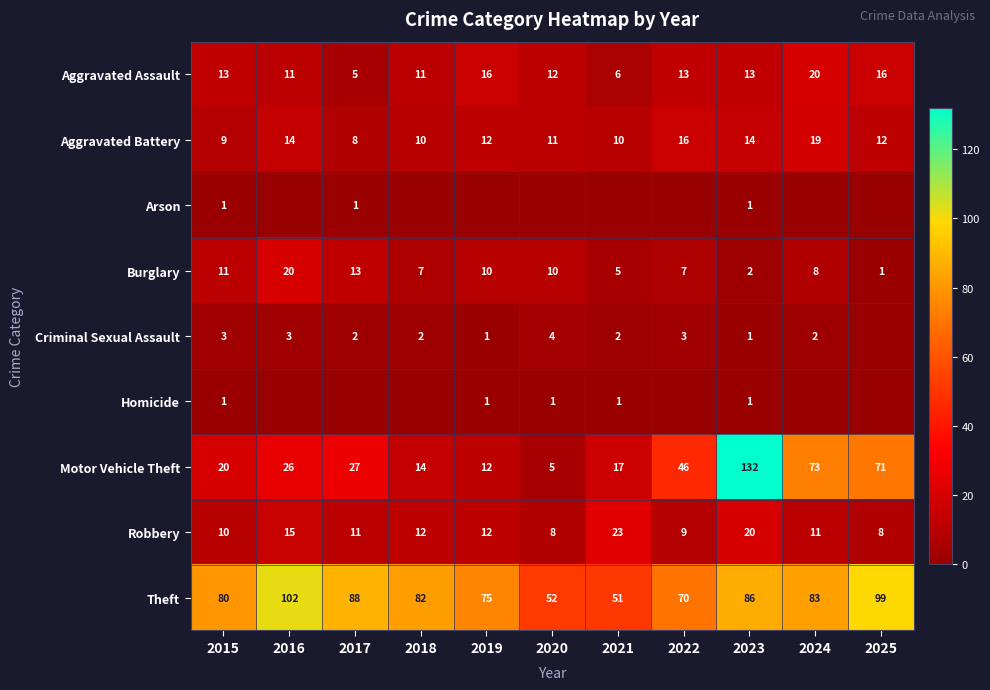

Is the value of Motor Vehicle Theft at 2020 greater than the value of Aggravated Assault at 2020?

No